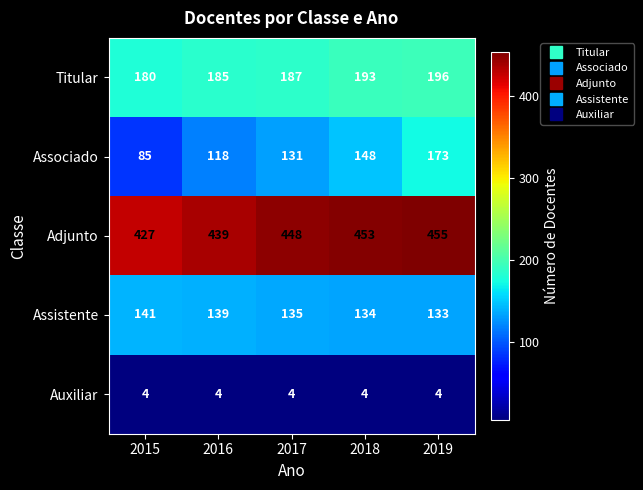

What is the sum of the Assistente values at 2018 and 2017?

269